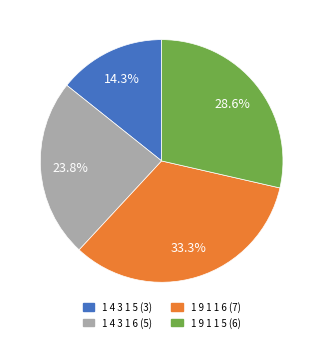

What is the total percentage of 1 4 3 1 6 and 1 4 3 1 5?

38.1%